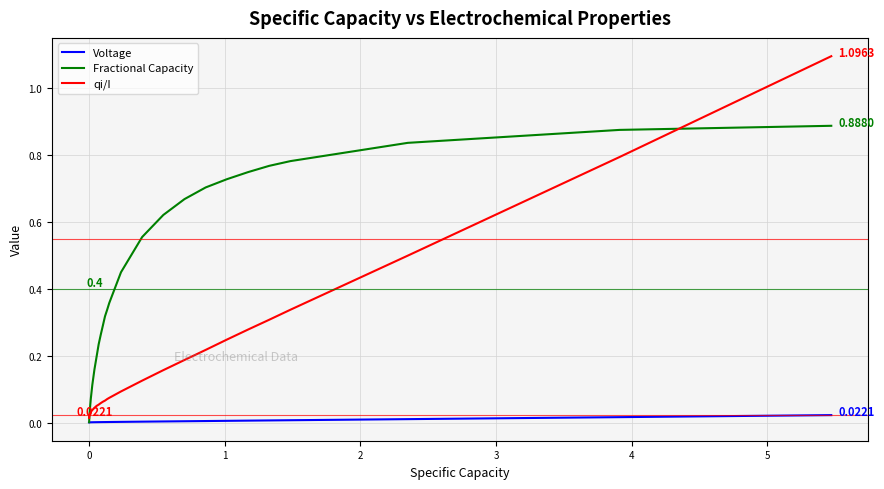

Which series has the largest total across all categories?

Fractional Capacity